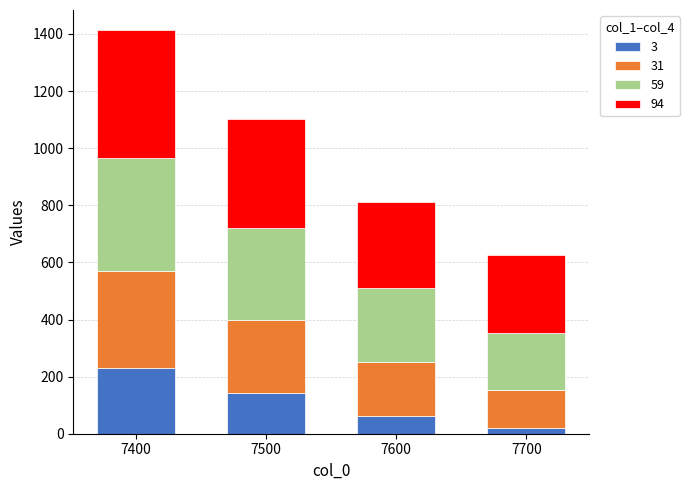

What is the average value of the 3 series?

113.9